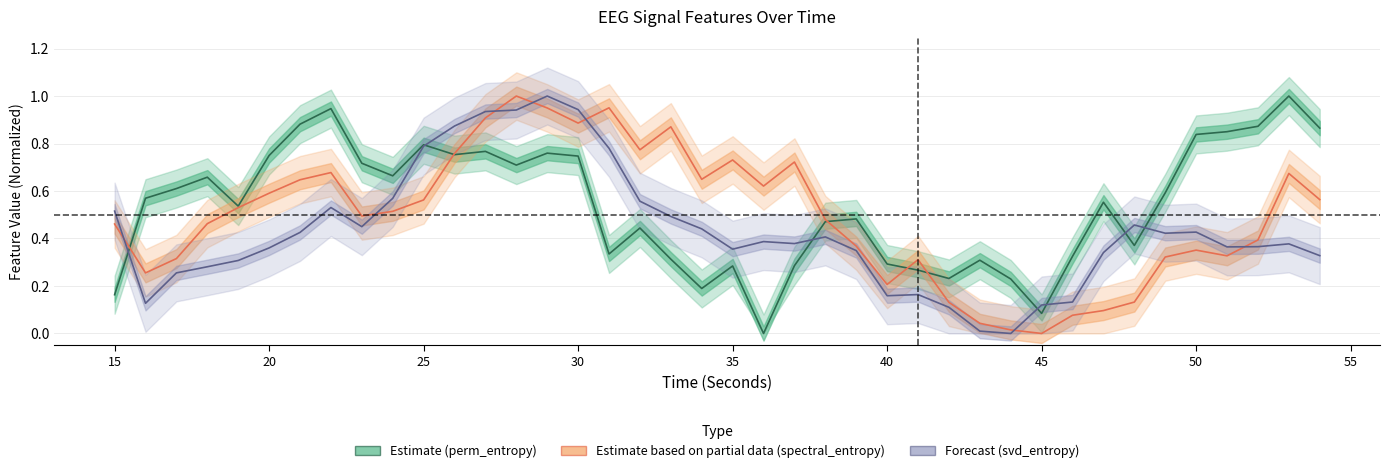

What are all the series names shown in the legend?

Estimate (perm_entropy), Estimate based on partial data (spectral_entropy), Forecast (svd_entropy)